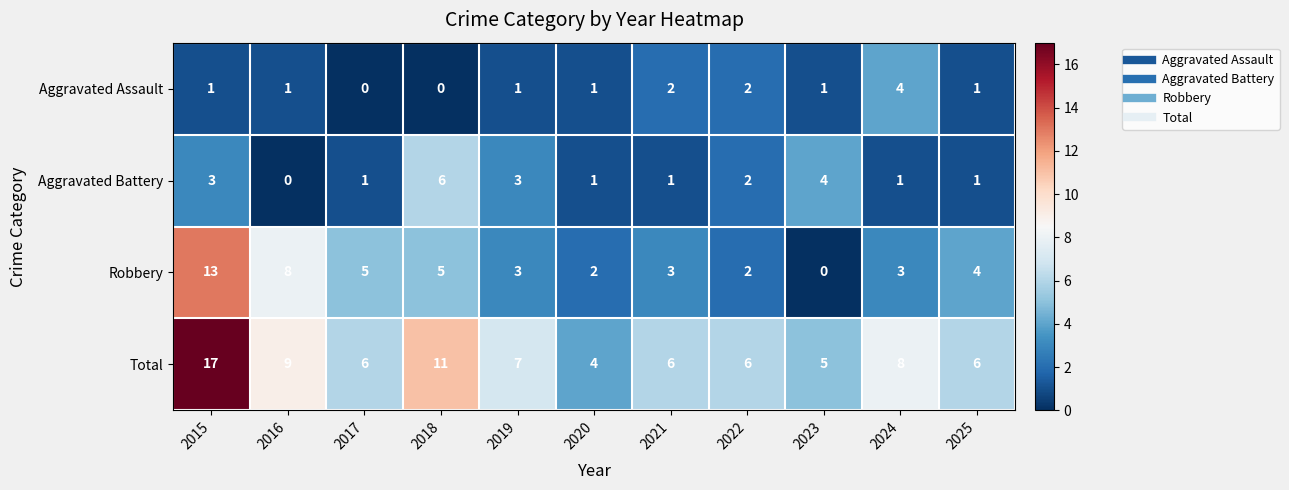

At which category is the sum across all series the highest?

2015